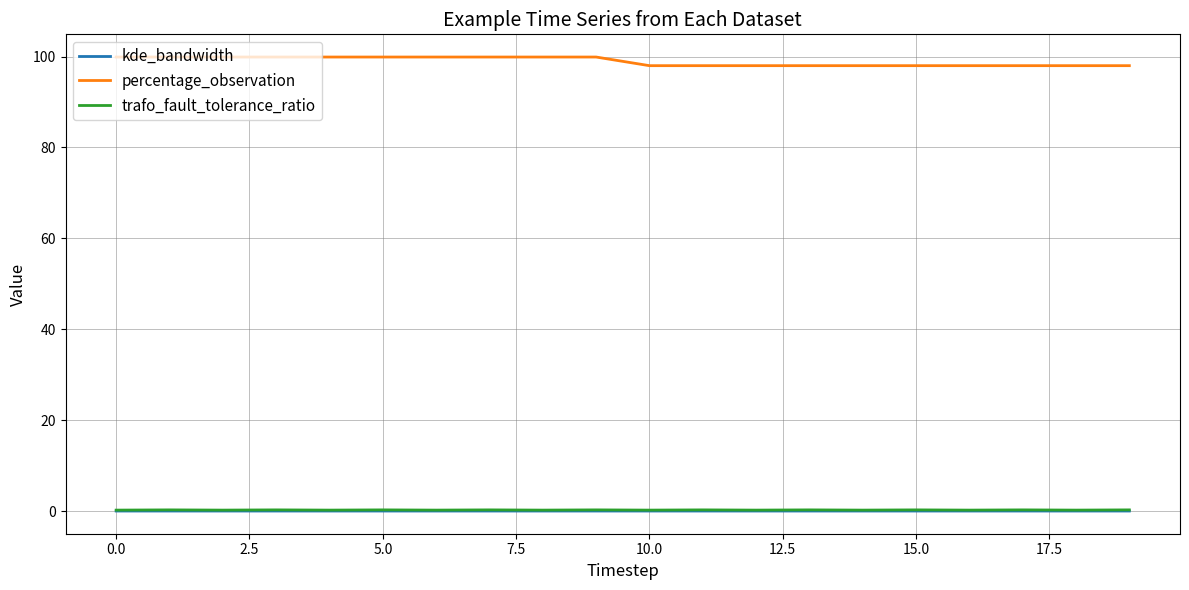

Which series has the largest total across all categories?

percentage_observation